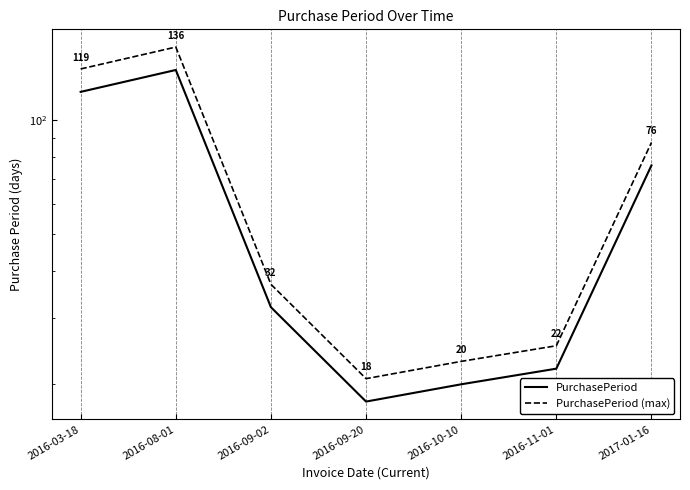

At which category does the chart reach its peak across all series?

2016-08-01